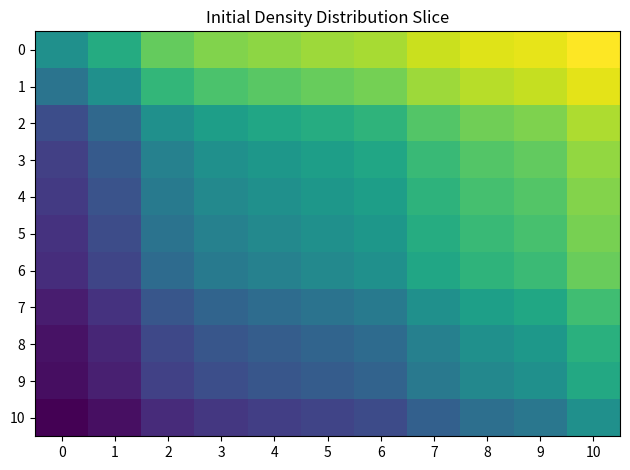

Which series has the largest range (max minus min)?

4